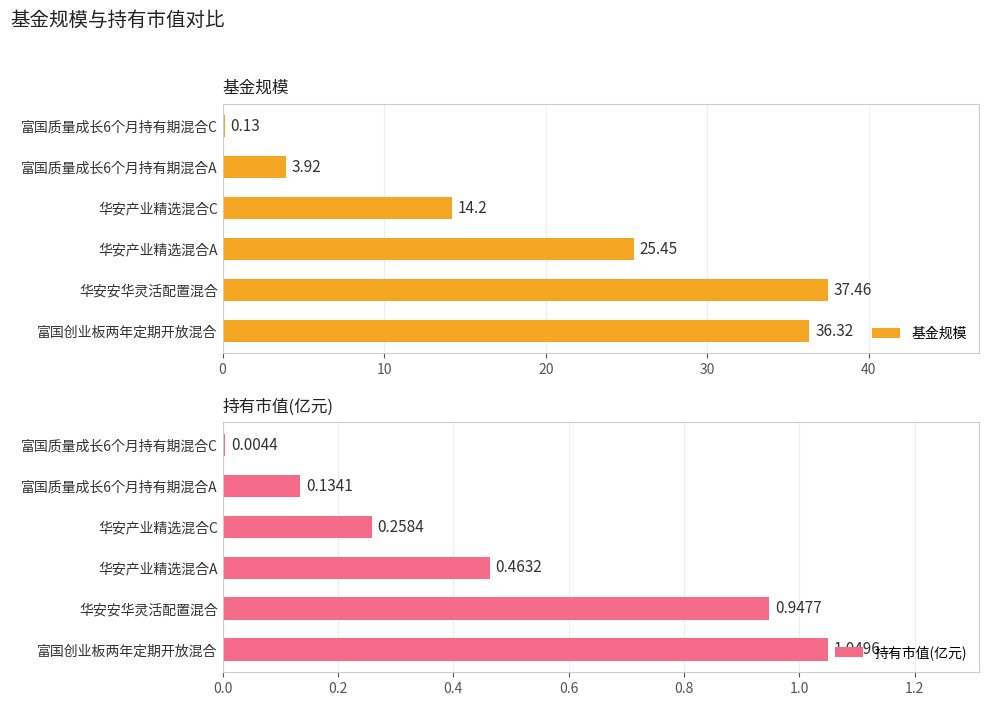

What is the average value of the 持有市值(亿元) series?

0.5